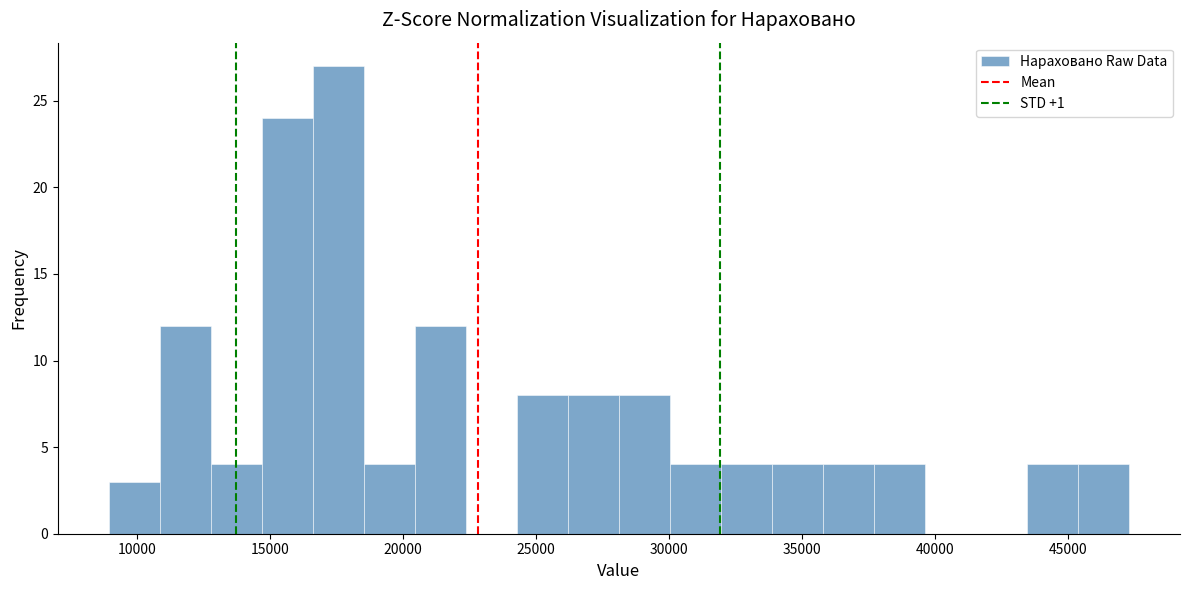

Read against the x-axis, roughly where is the centre of the tallest bar?

17500